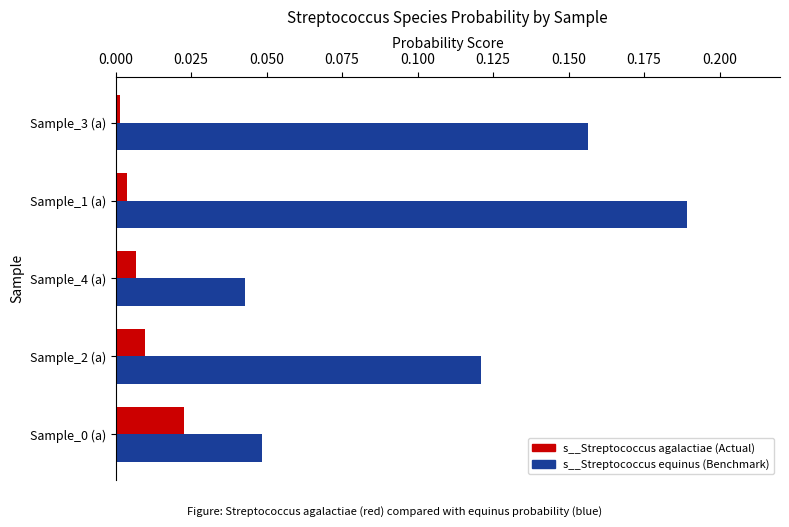

How many data points does each series have?

5